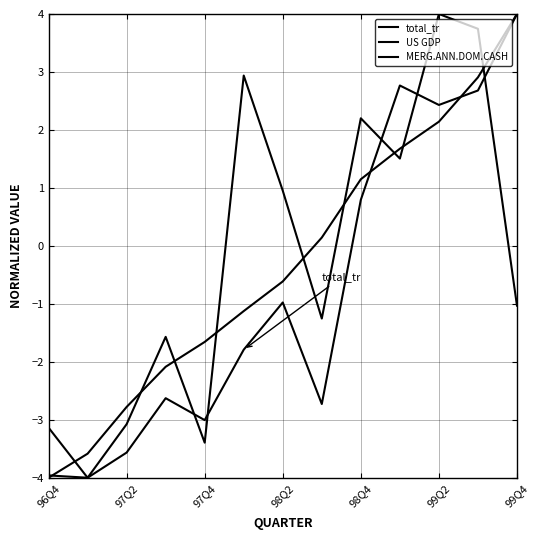

How many times do total_tr and MERG.ANN.DOM.CASH cross each other?

5